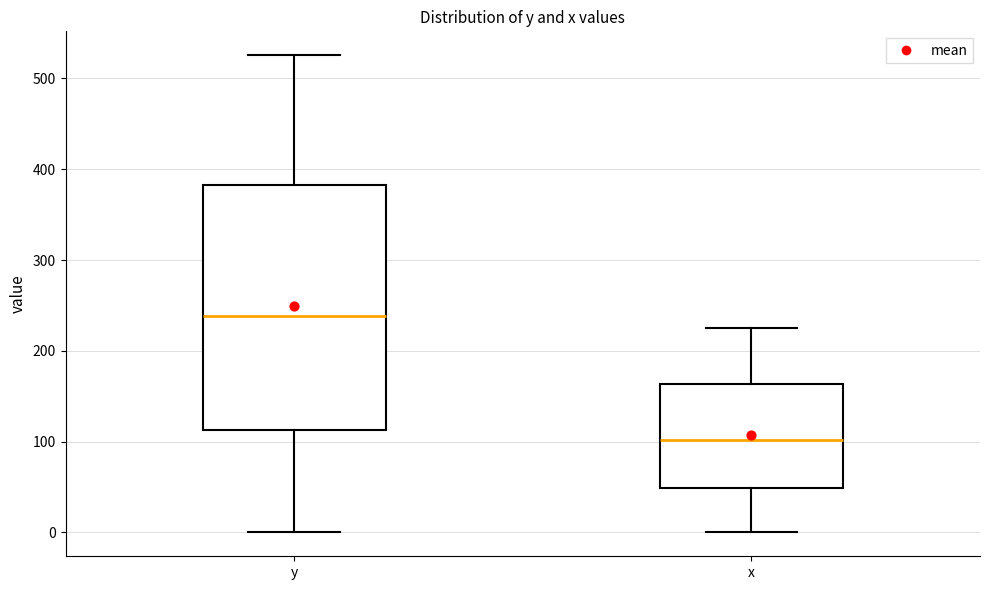

Which box's median line is the lowest?

x